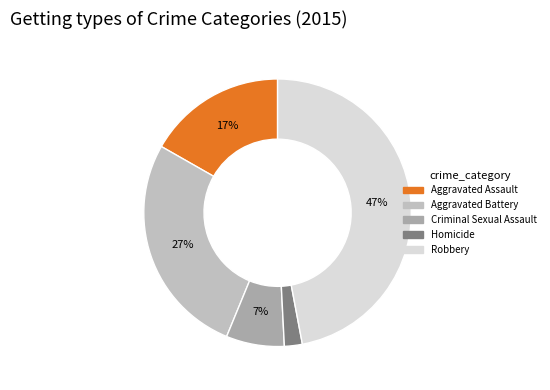

Is it true that Robbery is 47% of the pie?

True